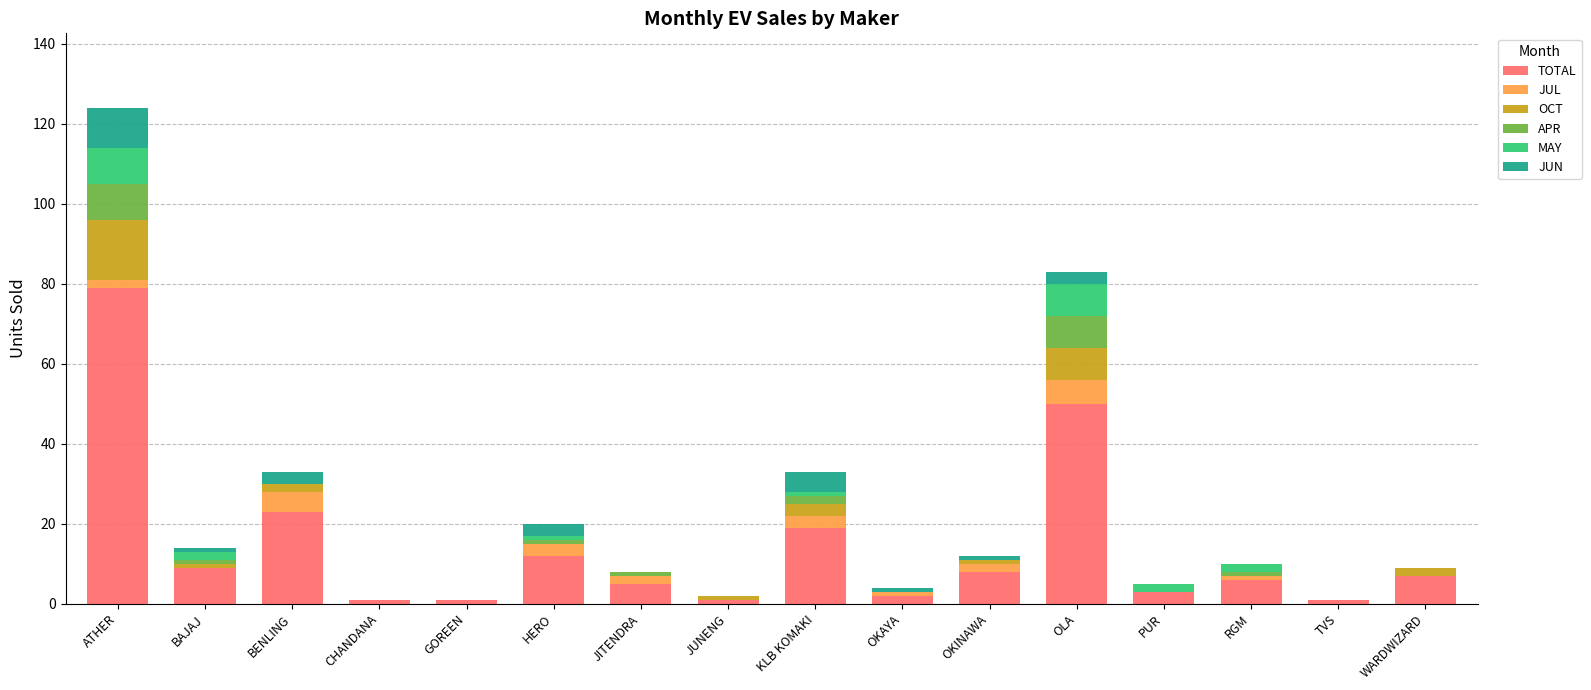

What is the total value across all series at OLA?

83